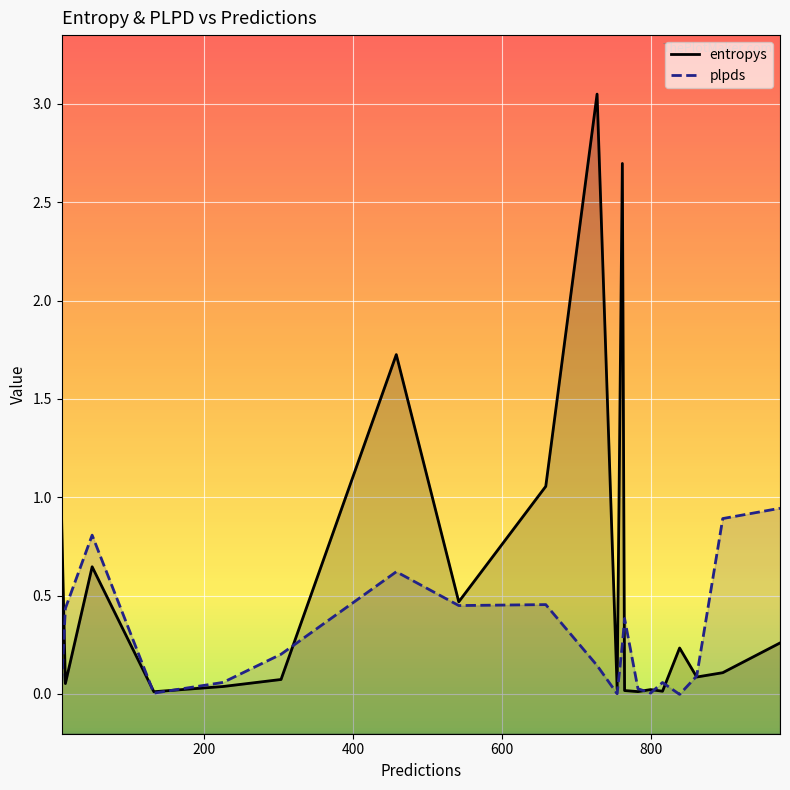

True or false: entropys and plpds intersect in this chart.

True